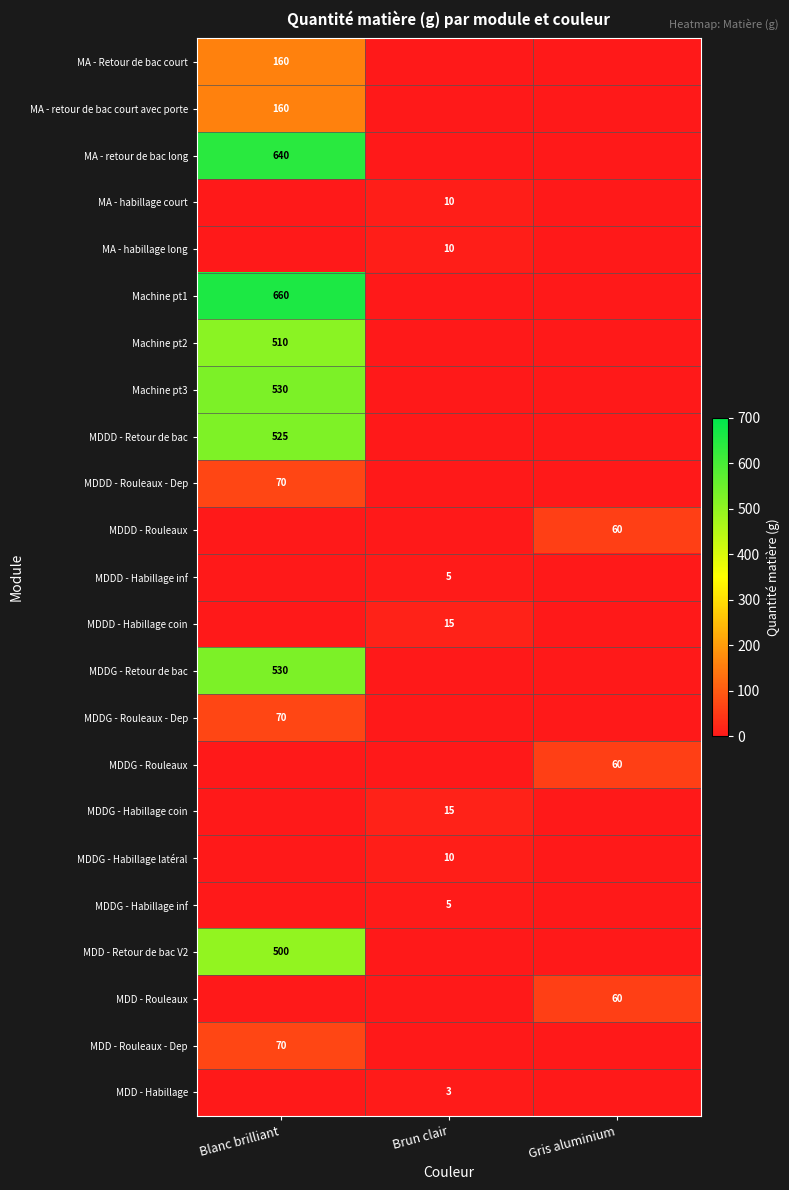

The MDD - Rouleaux - Dep series shows 33 at Blanc brilliant. True or false?

False